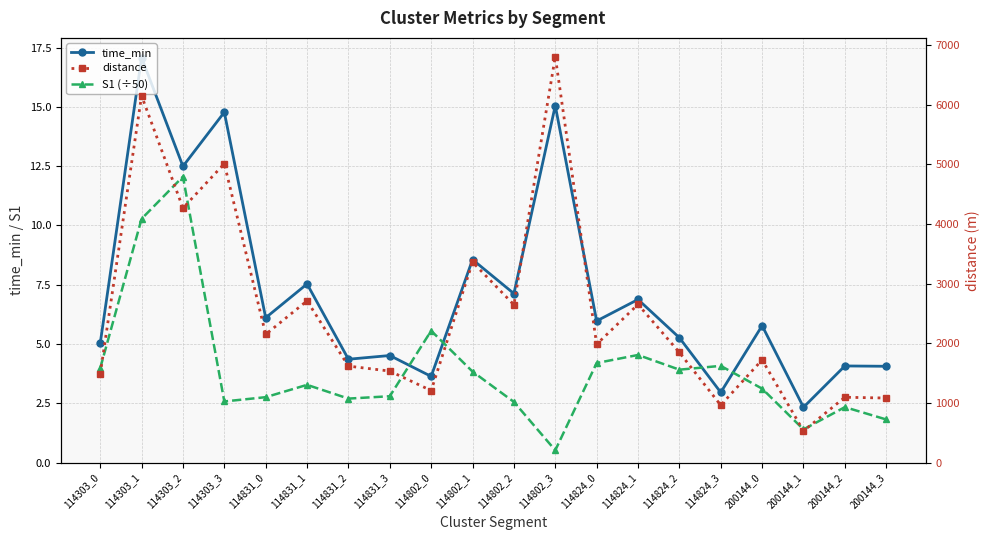

Count the number of categories in the chart.

20